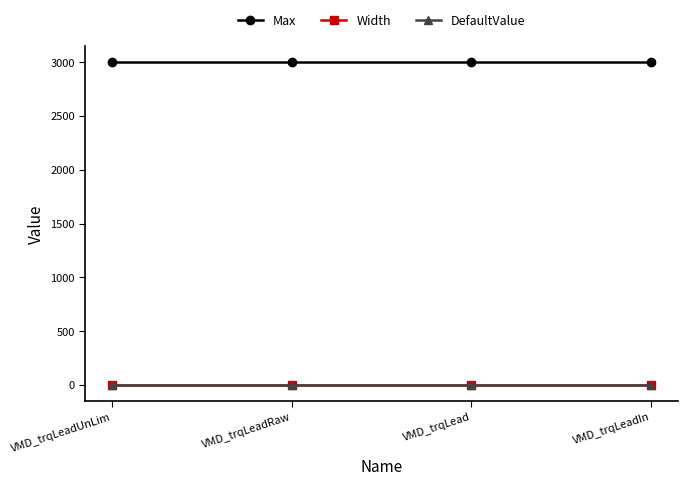

What is the label of the 1st point from the left?

VMD_trqLeadUnLim